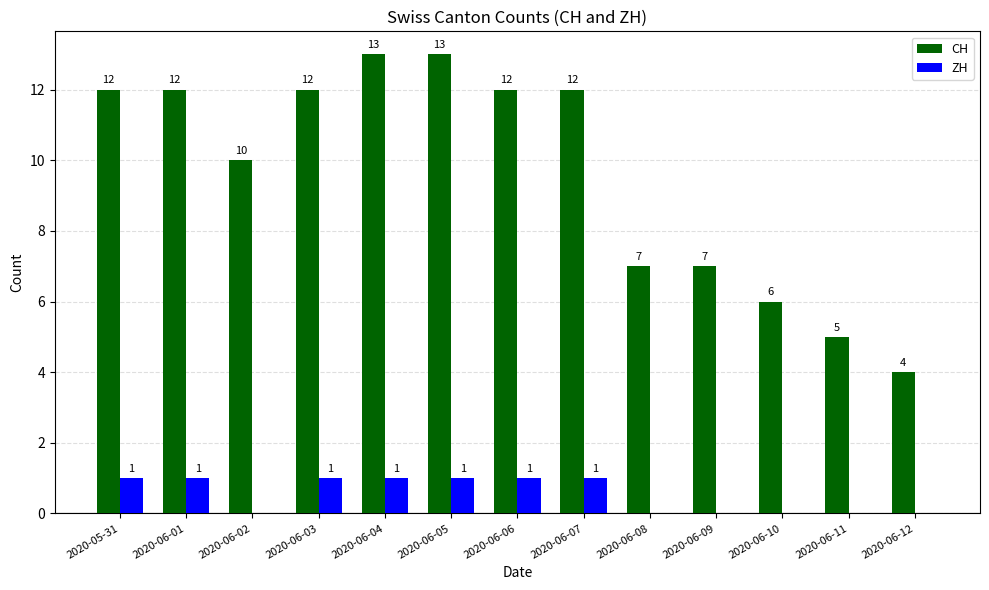

What is the sum of the CH values at 2020-06-01 and 2020-06-10?

18